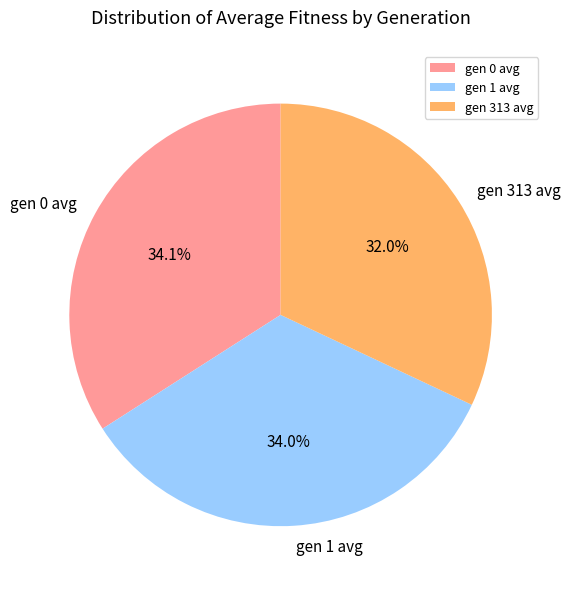

Does any single category account for the majority?

No